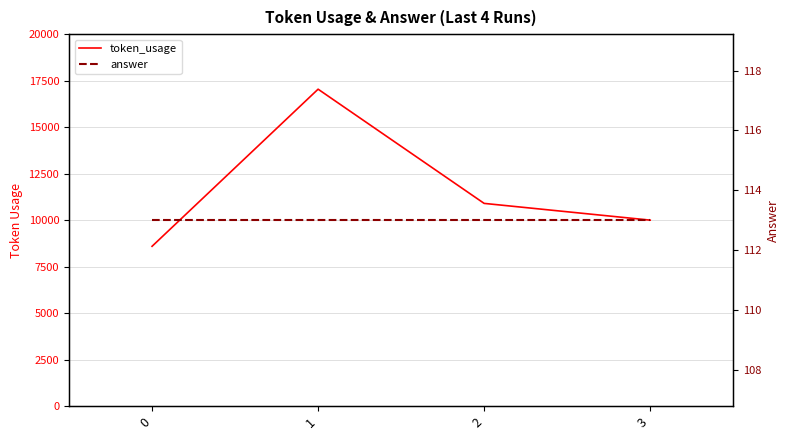

Which series has the largest total across all categories?

token_usage